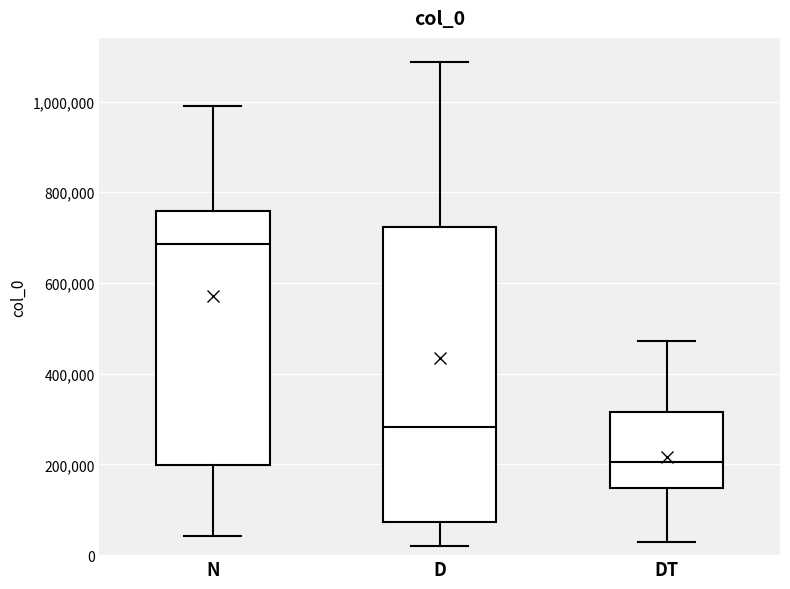

Reading left to right, read every box against the y-axis: the position of its median line, the range the box covers, and the ends of its whiskers. The values are not printed on the chart, so give them approximately, as read against the axis.

N: median 680000, box 200000 to 760000, whiskers 40000 to 980000
D: median 280000, box 80000 to 720000, whiskers 20000 to 1080000
DT: median 200000, box 140000 to 320000, whiskers 20000 to 480000